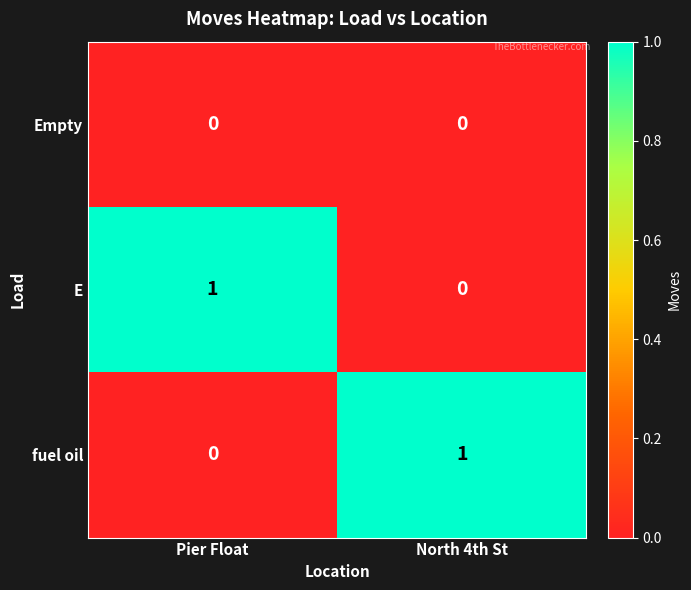

At how many categories does at least one series exceed 0?

2